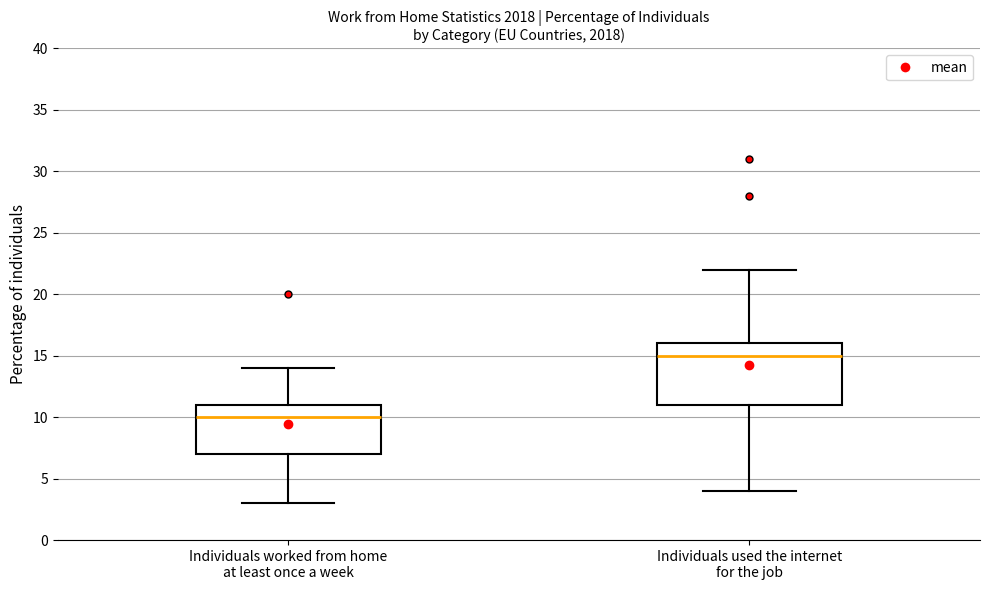

Which box is the tallest, from its lower edge to its upper edge?

Individuals used the internet for the job